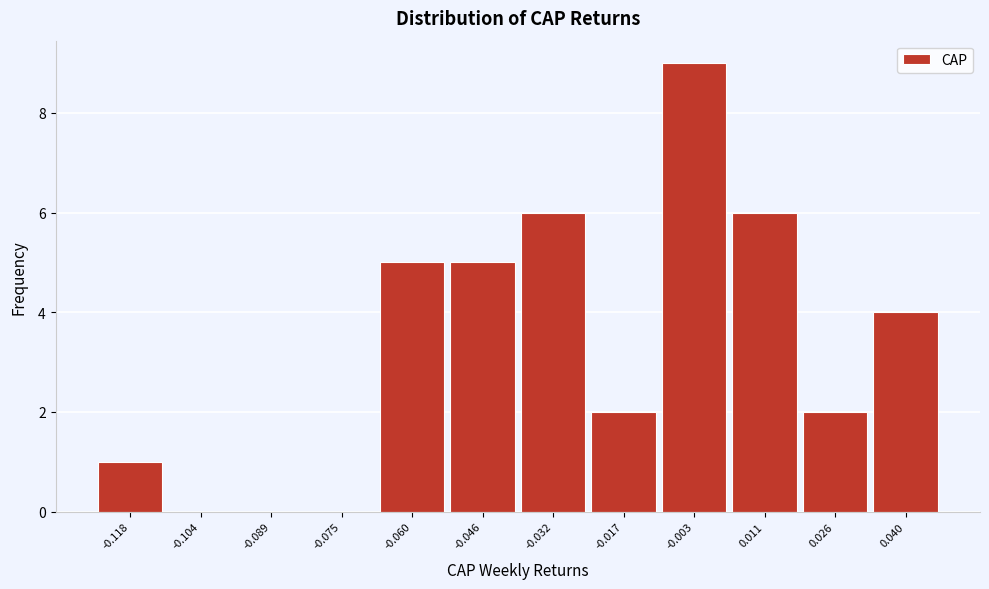

Reading left to right, transcribe all the data shown in this chart.

-0.118=1	-0.104=0	-0.089=0	-0.075=0	-0.060=5	-0.046=5	-0.032=6	-0.017=2	-0.003=9	0.011=6	0.026=2	0.040=4